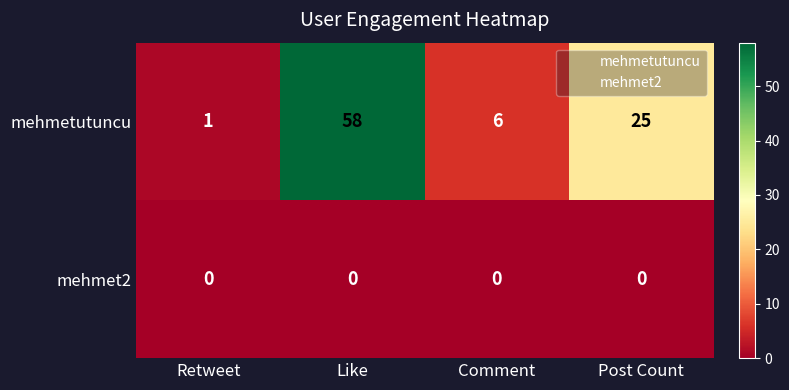

True or false: mehmetutuncu has a value of 1 at Retweet.

True